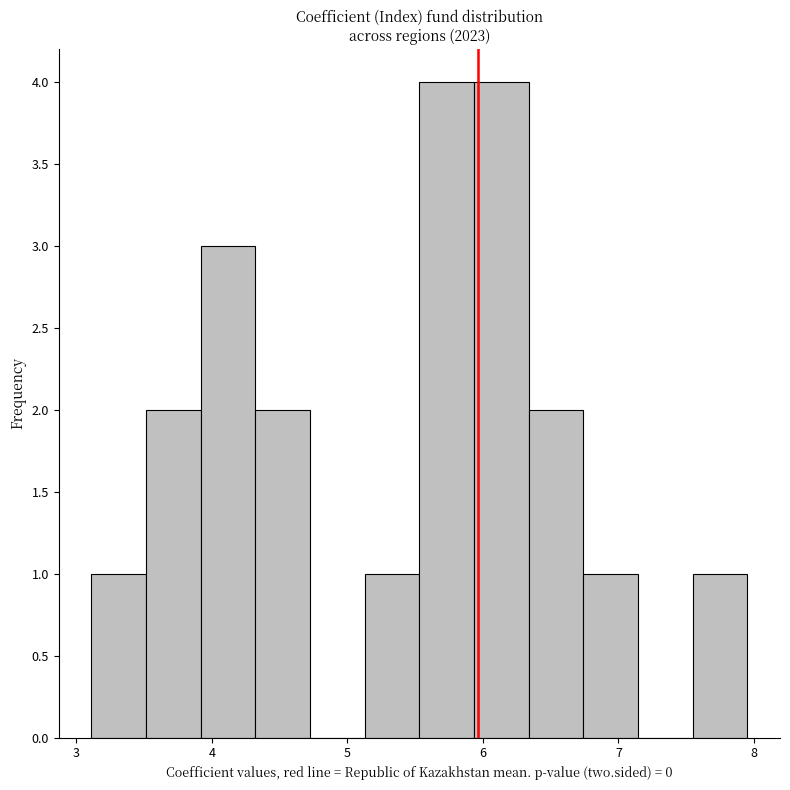

Reading left to right, list every bar in this chart as the range it spans on the x-axis followed by its height. Neither the bar edges nor the heights are printed on the chart, so give them approximately, as read against the axes.

3.1 to 3.5: 1
3.5 to 3.9: 2
3.9 to 4.3: 3
4.3 to 4.7: 2
4.7 to 5.1: 0
5.1 to 5.5: 1
5.5 to 5.9: 4
5.9 to 6.3: 4
6.3 to 6.7: 2
6.7 to 7.1: 1
7.1 to 7.5: 0
7.5 to 8.0: 1